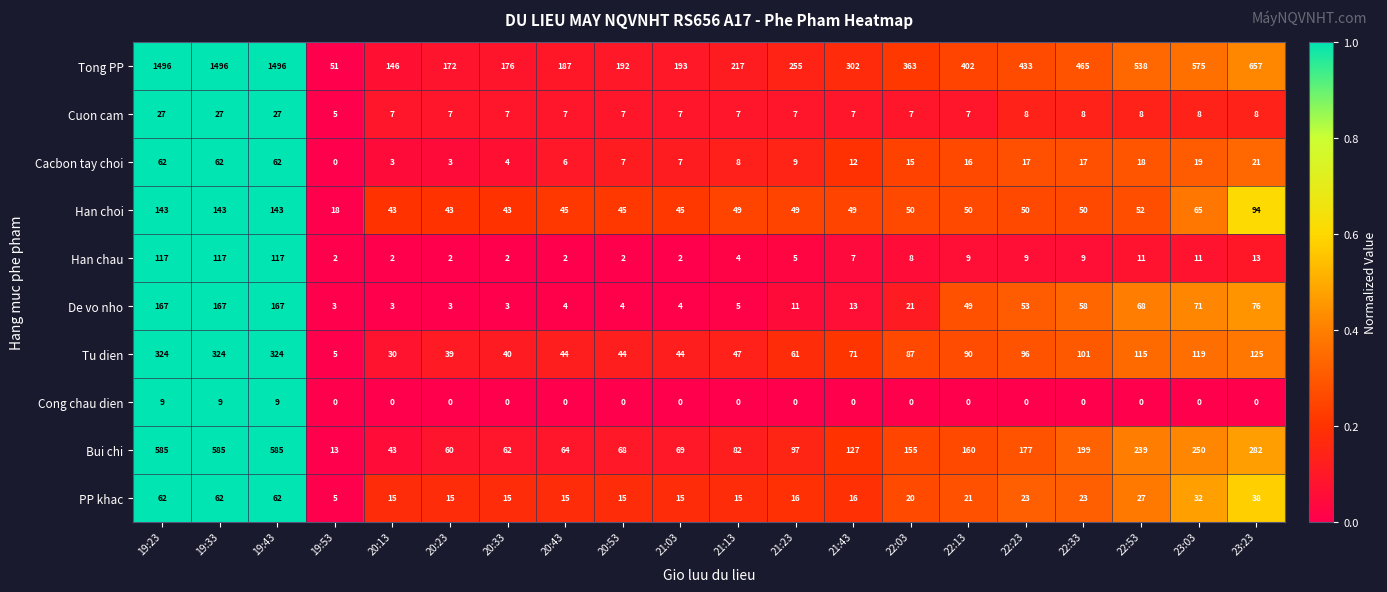

True or false: De vo nho has a value of 1 at 21:03.

False